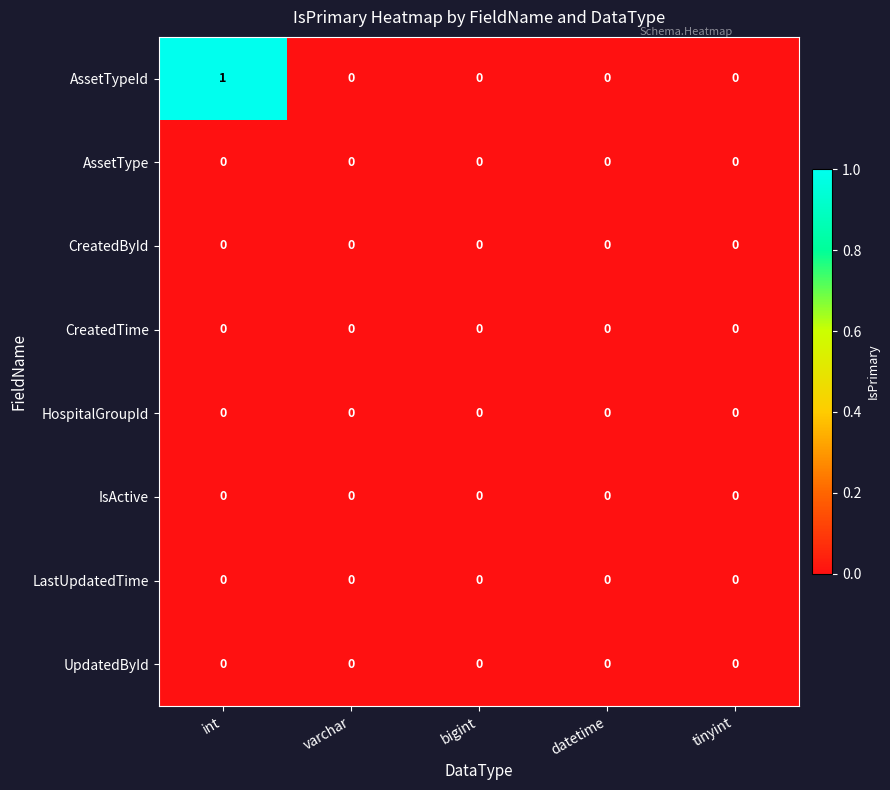

Which series has the largest total across all categories?

AssetTypeId